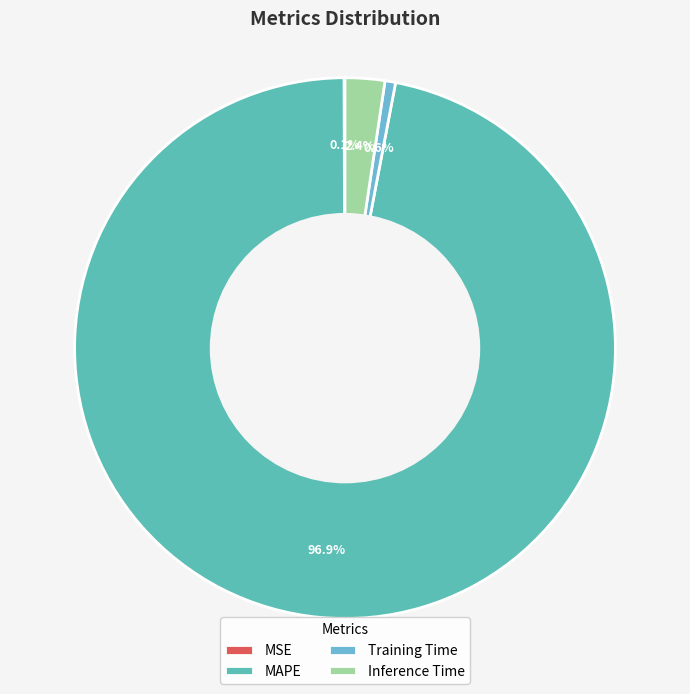

Is it true that Training Time is 1% of the pie?

True